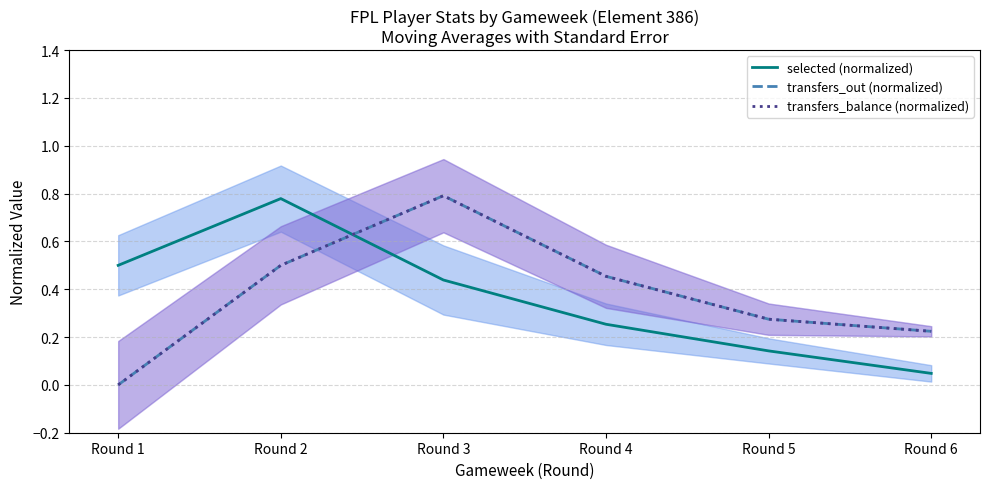

Rank the categories by transfers_balance (normalized) value from lowest to highest.

Round 1, Round 6, Round 5, Round 4, Round 2, Round 3